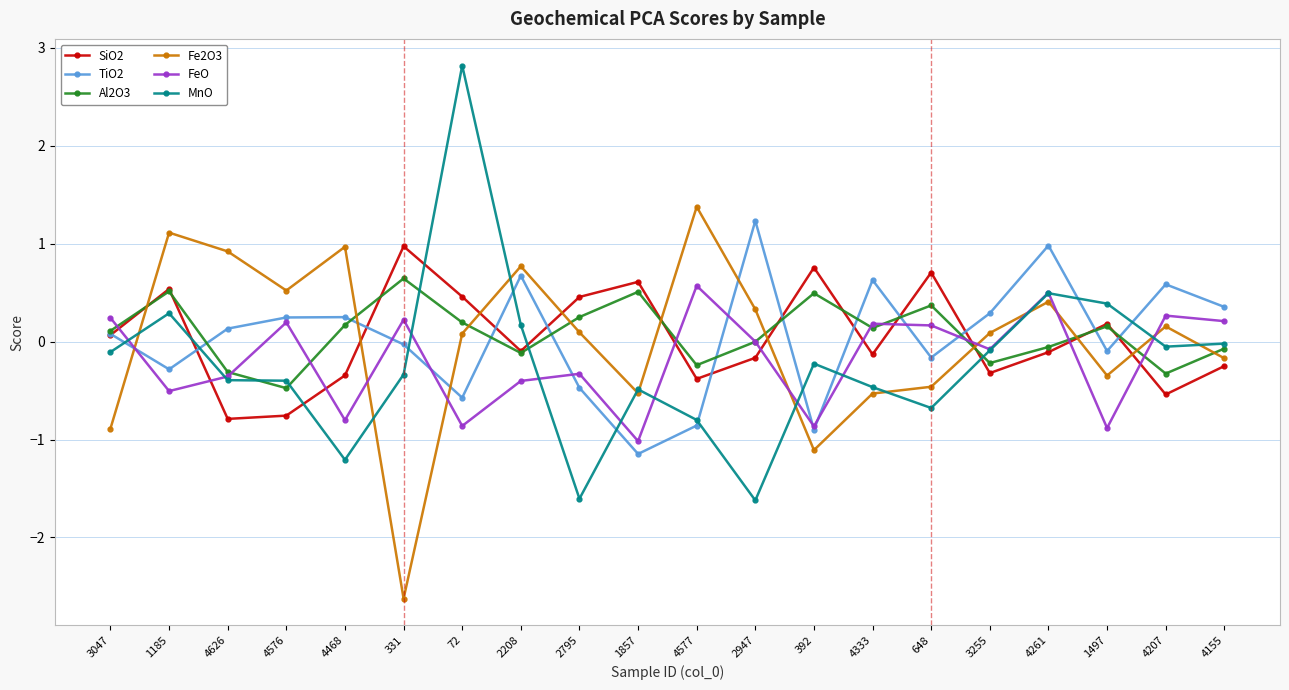

Where is the first local maximum for Fe2O3?

1185